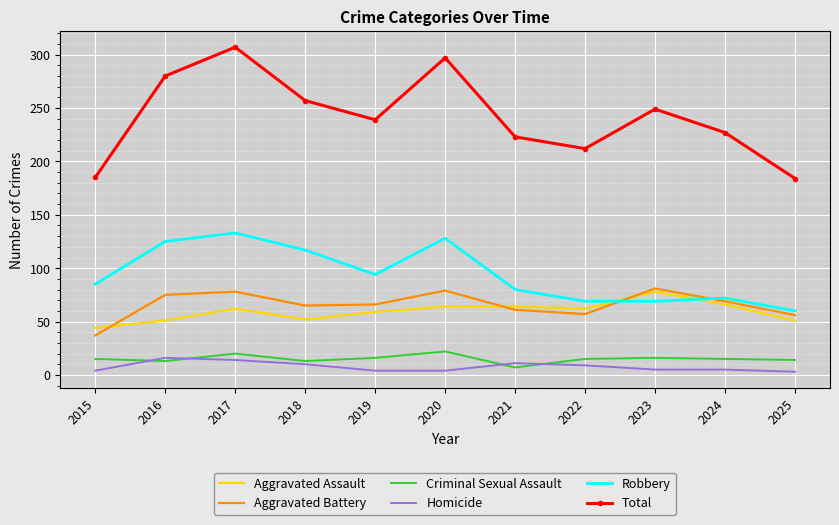

True or false: Homicide and Total cross at least once.

False